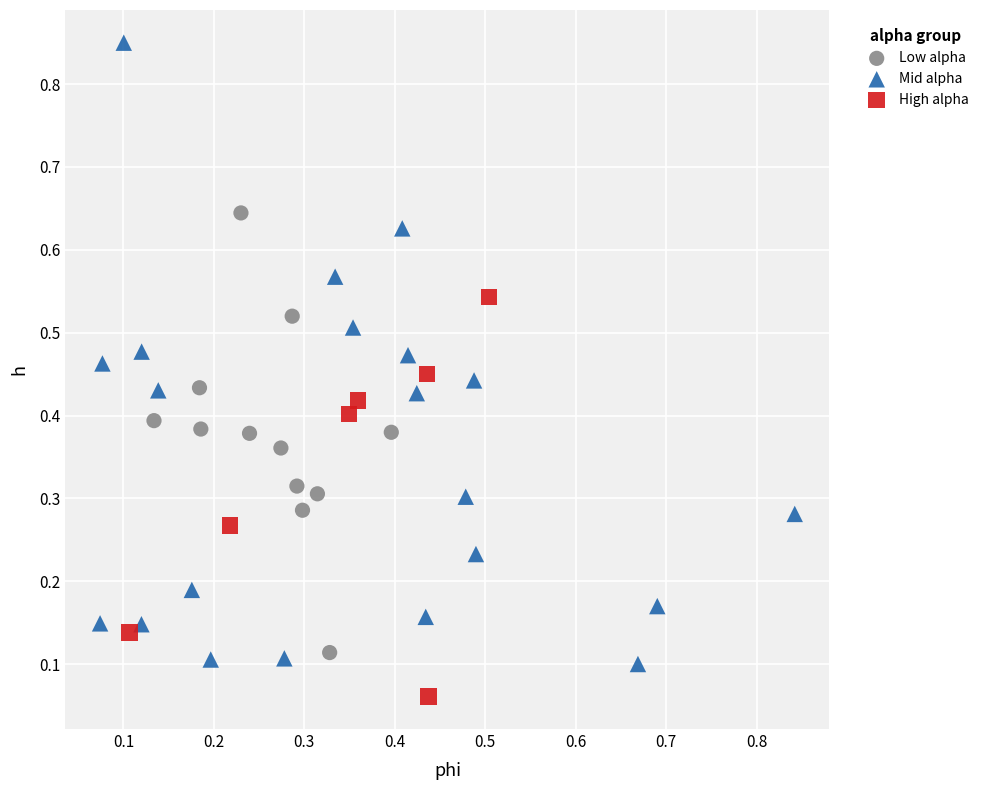

Which series contains the highest Y value?

Mid alpha